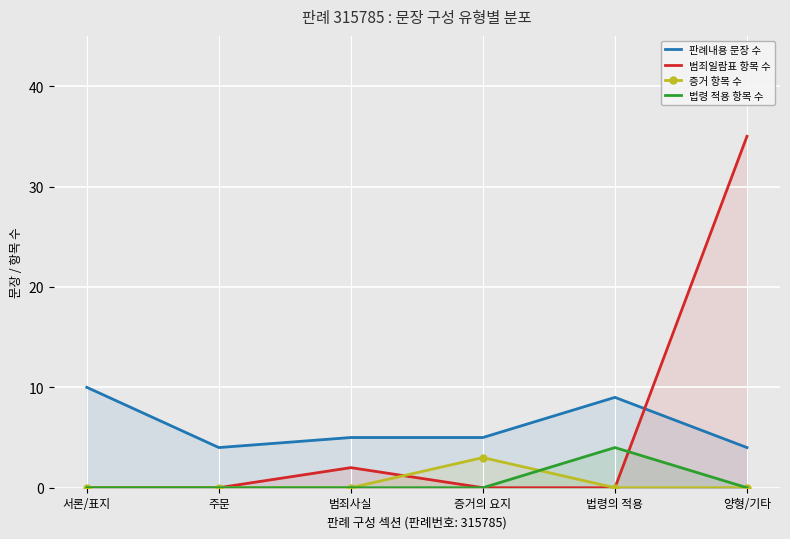

What is the minimum value for 판례내용 문장 수?

4